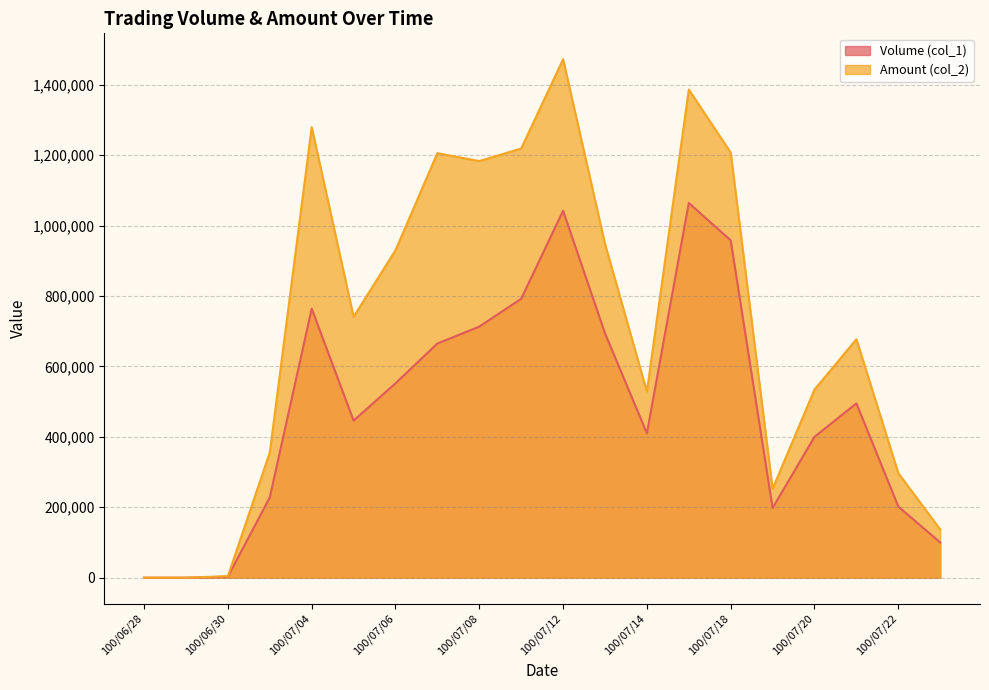

Which series changed the most between 100/07/07 and 100/07/19?

Amount (col_2)